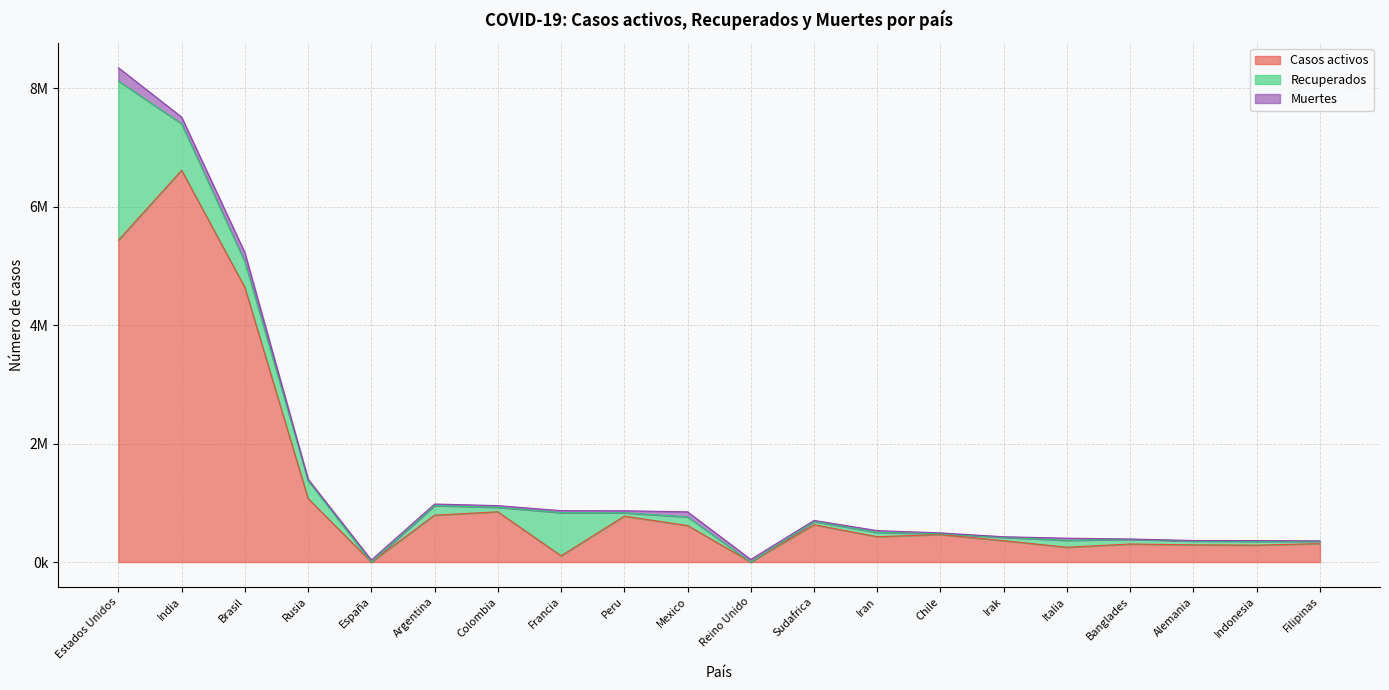

In Recuperados, how many points are lower than both neighbors (excluding endpoints)?

6